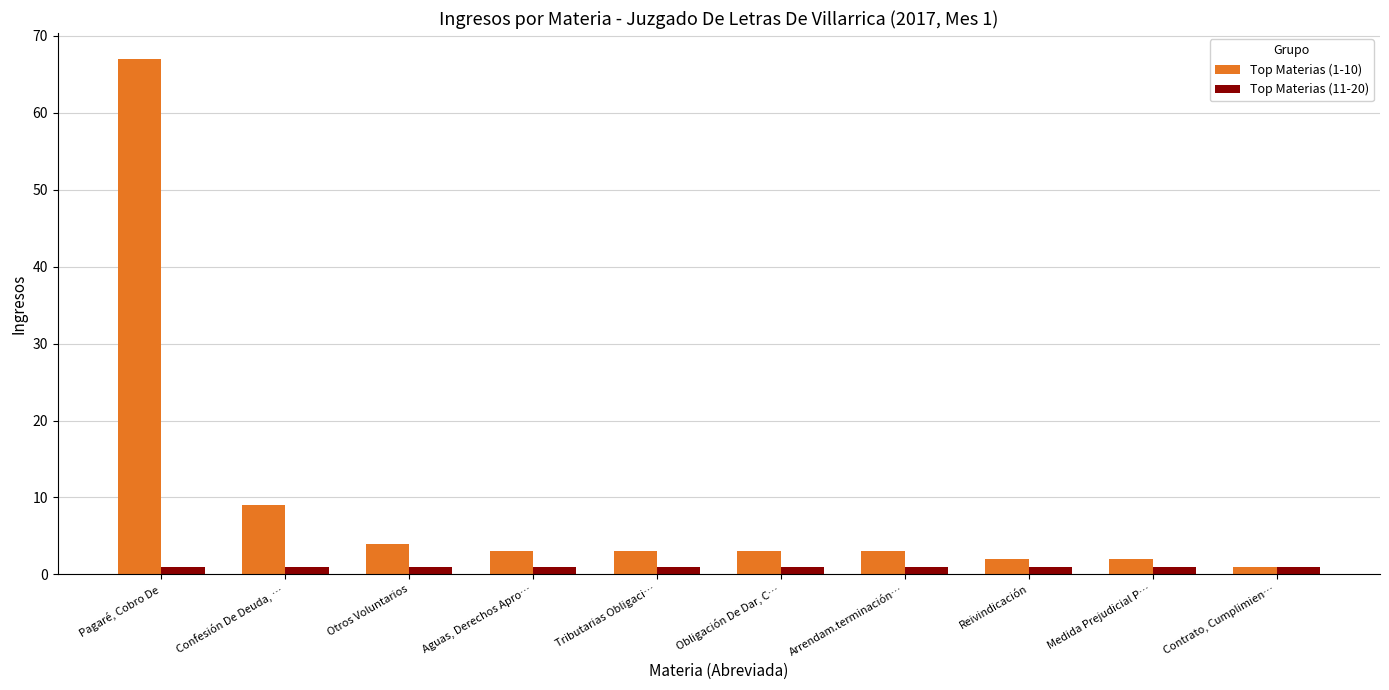

How many groups of bars are there?

10